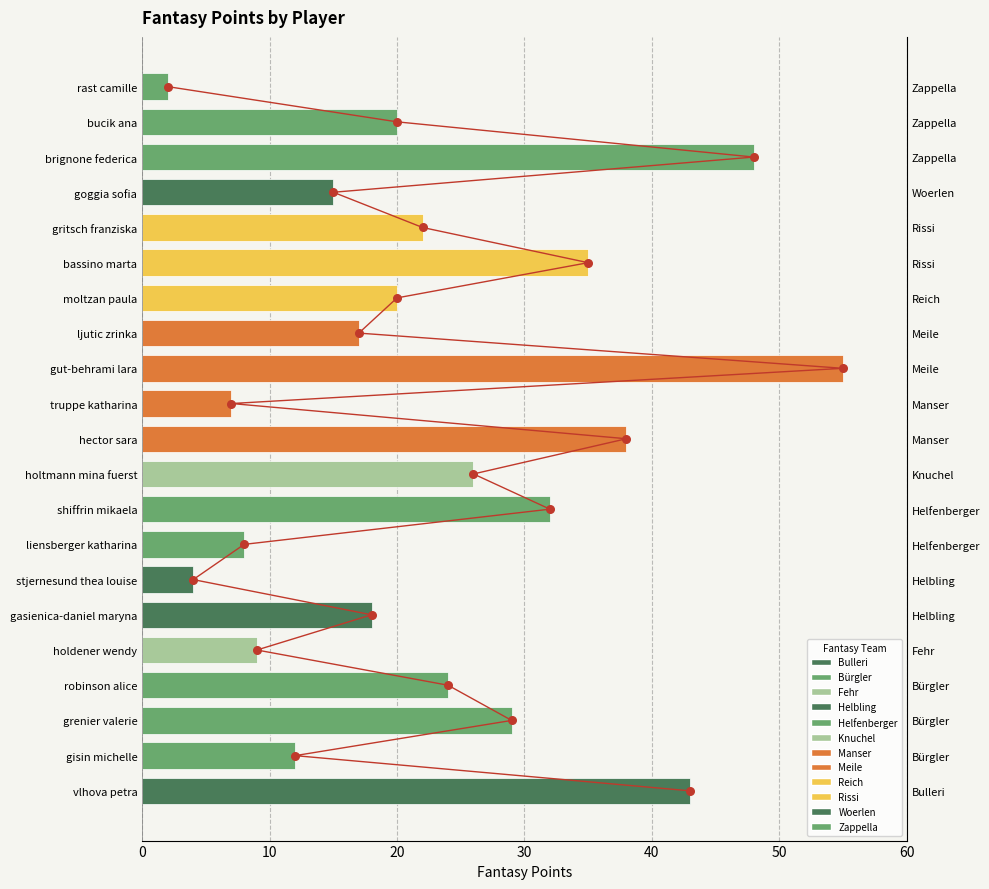

What is the change in value from vlhova petra to gritsch franziska?

-21